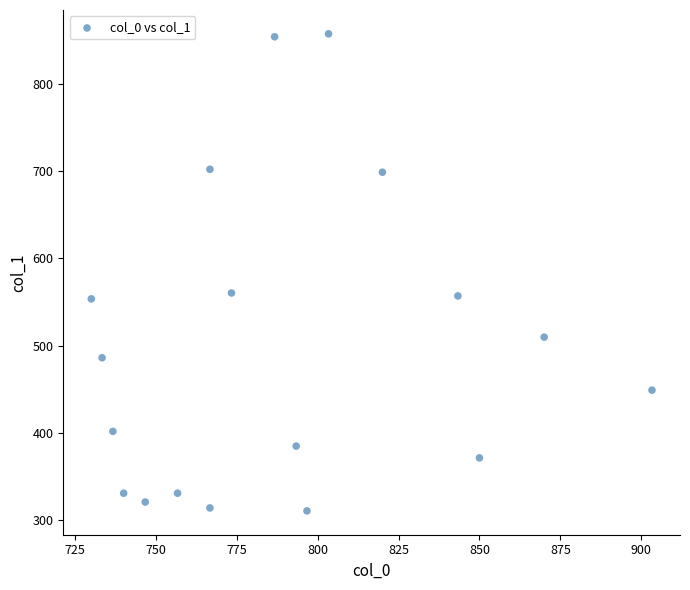

What is the range of X values (max minus min)?

173.3